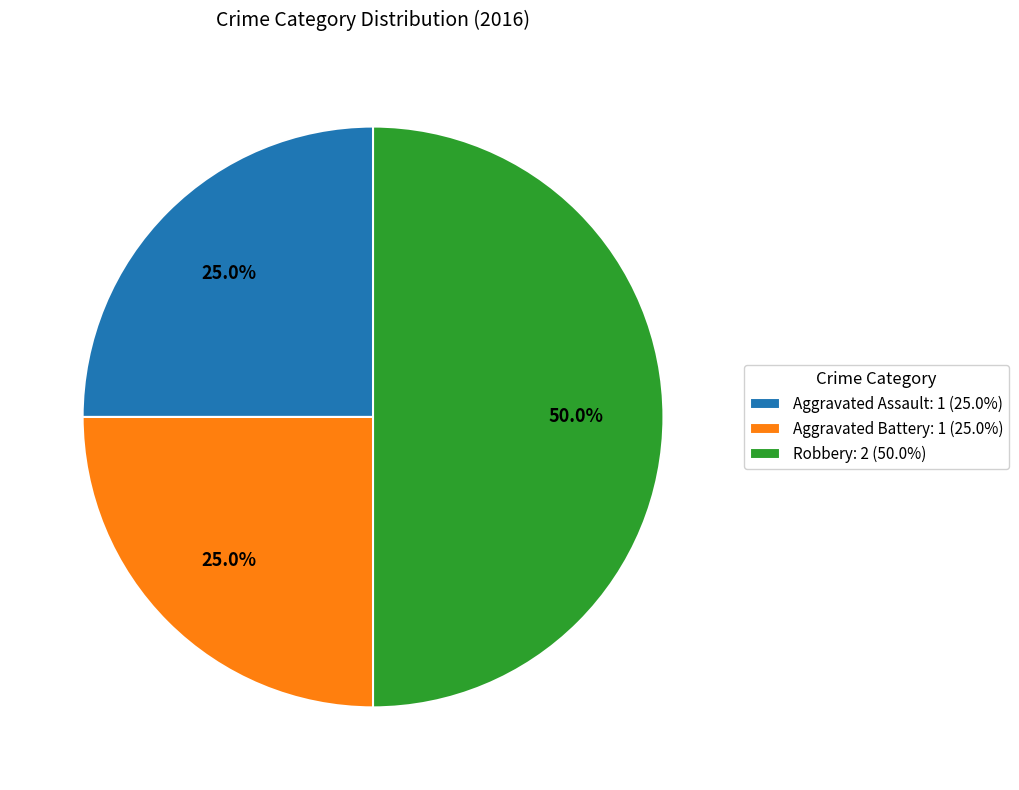

To the nearest percent, what is the average slice percentage?

33%